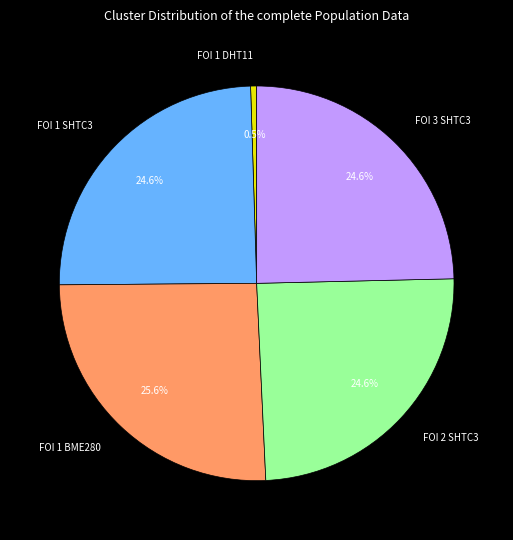

Combined, do FOI 3 SHTC3 and FOI 2 SHTC3 account for over 50%?

No